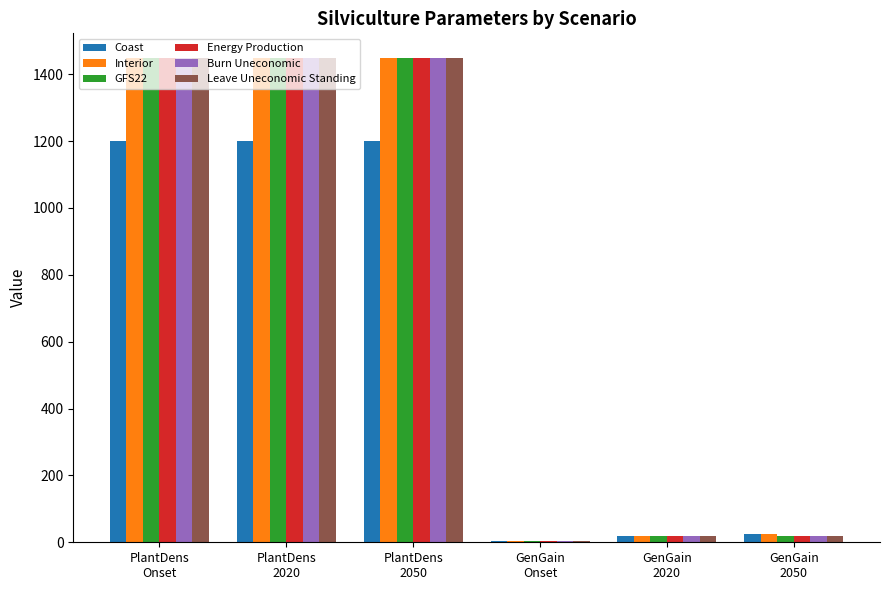

What is the label of the 6th bar from the left?

GenGain
2050